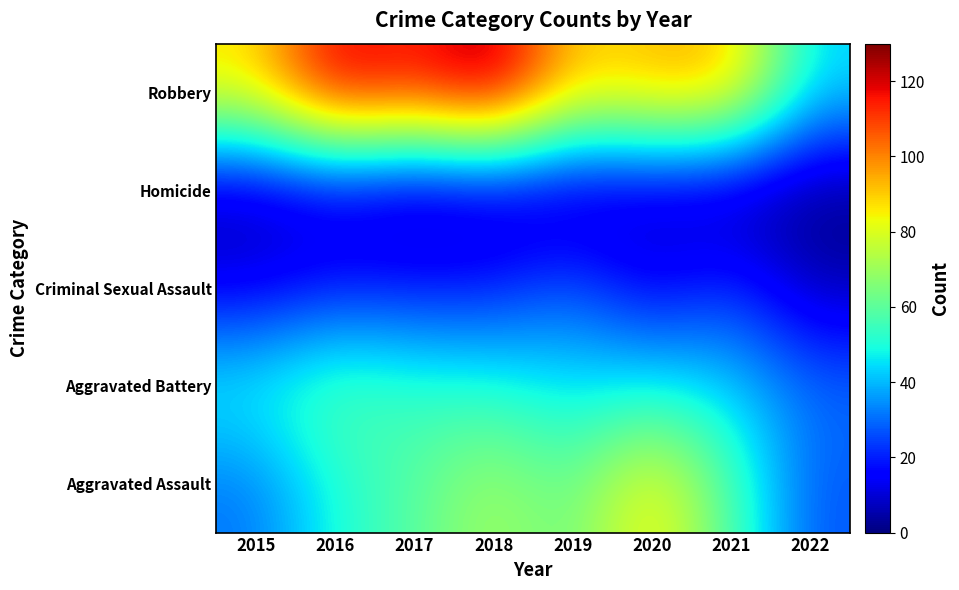

Which series changed the most between 2019 and 2021?

Robbery